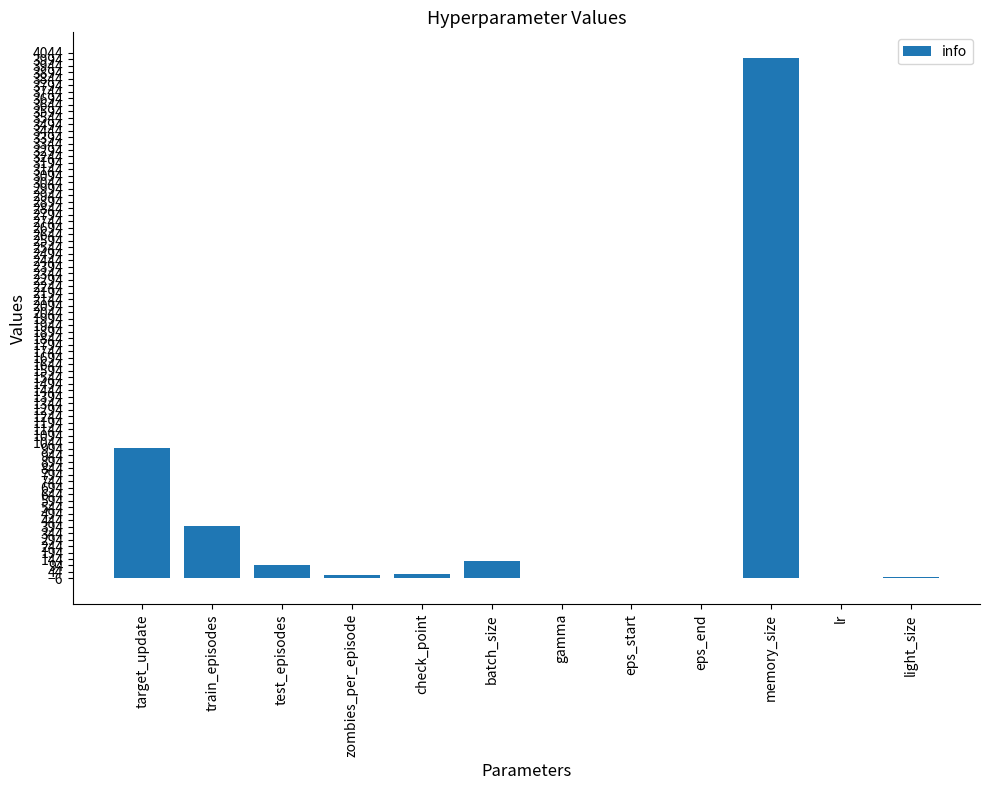

What is the difference between the values at eps_end and zombies_per_episode?

25.0